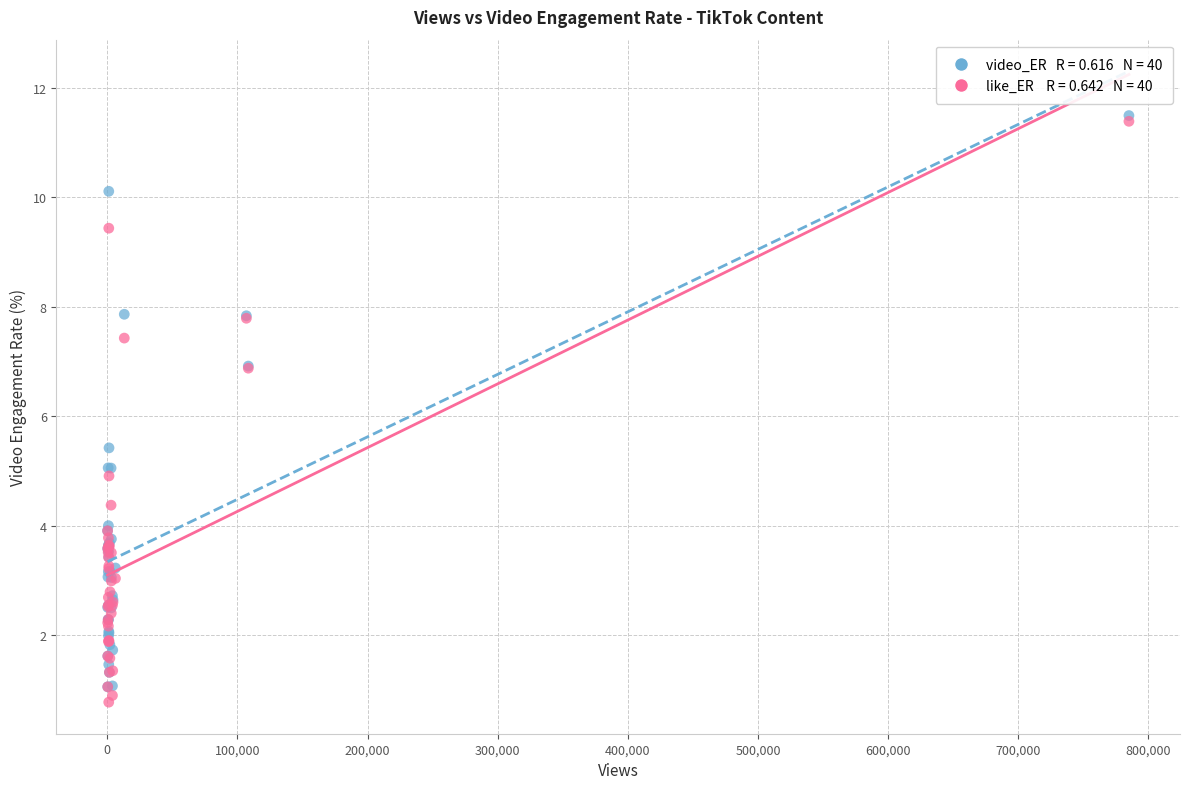

Across all series, what Y value is closest to 6?

5.4